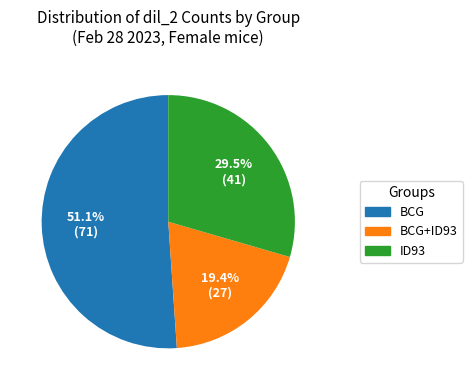

Is there a majority slice in this chart?

Yes